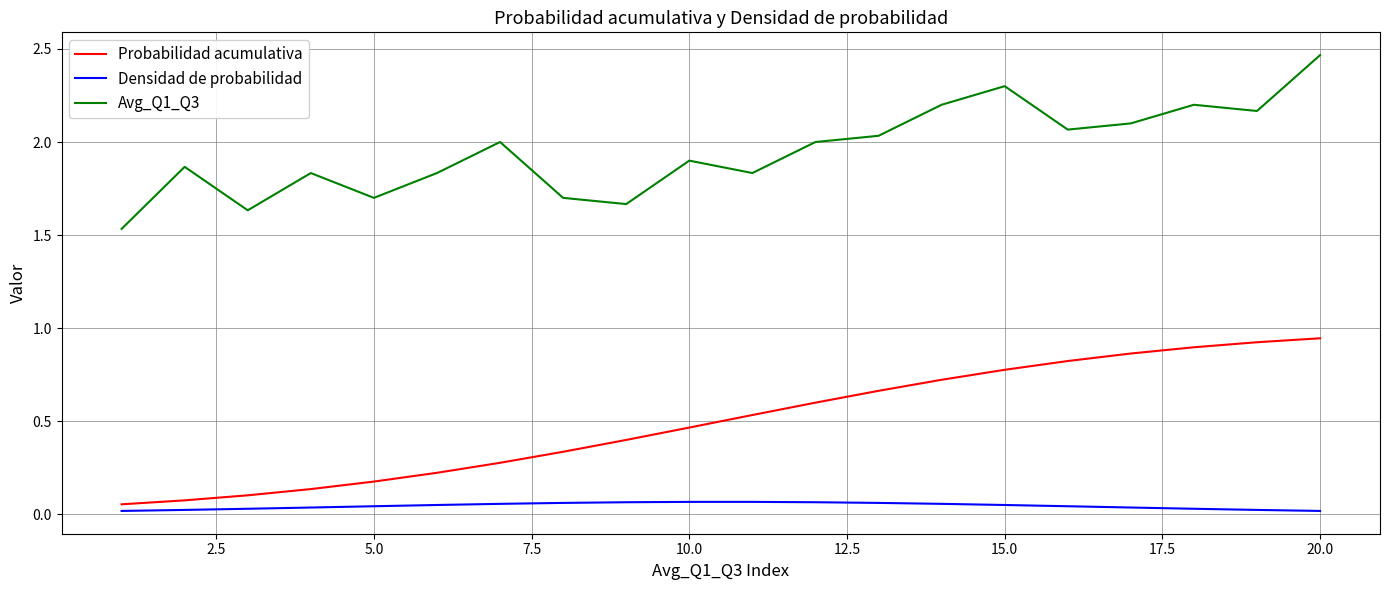

Which series has the largest total across all categories?

Avg_Q1_Q3